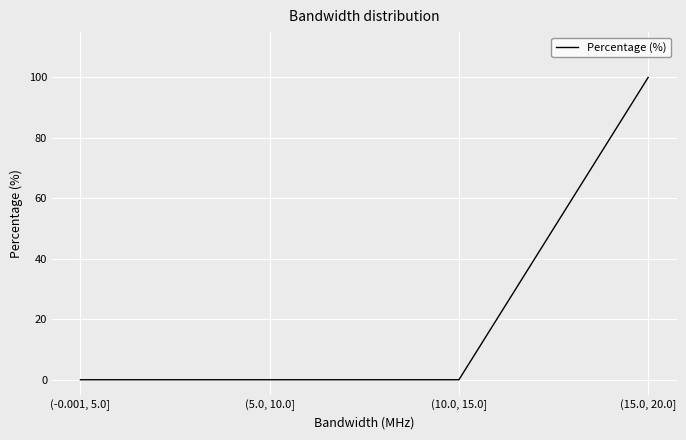

Reading right to left, what are all the values shown in this chart?

(15.0, 20.0]=100	(10.0, 15.0]=0	(5.0, 10.0]=0	(-0.001, 5.0]=0